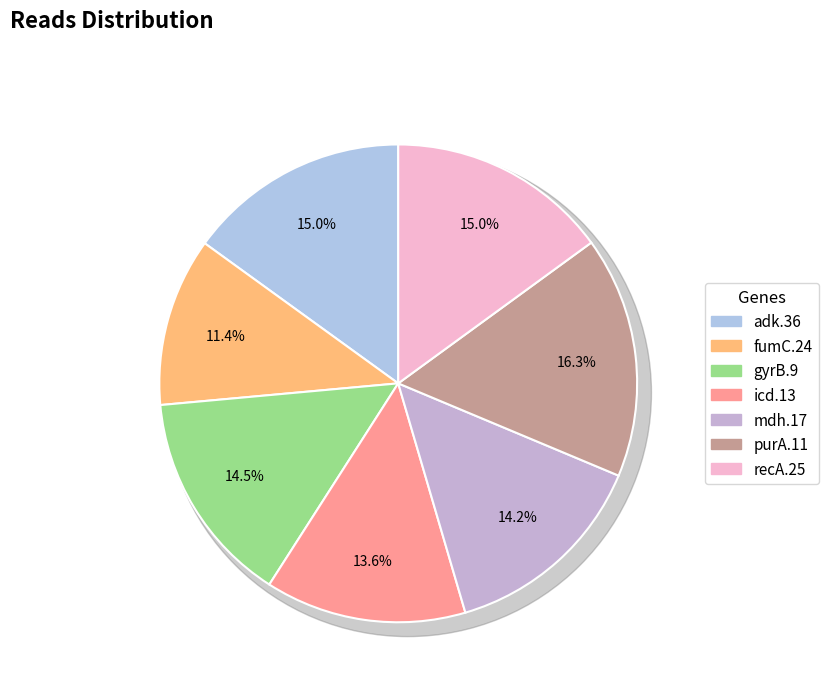

What is the ratio of the value at adk.36 to the value at fumC.24?

1.3